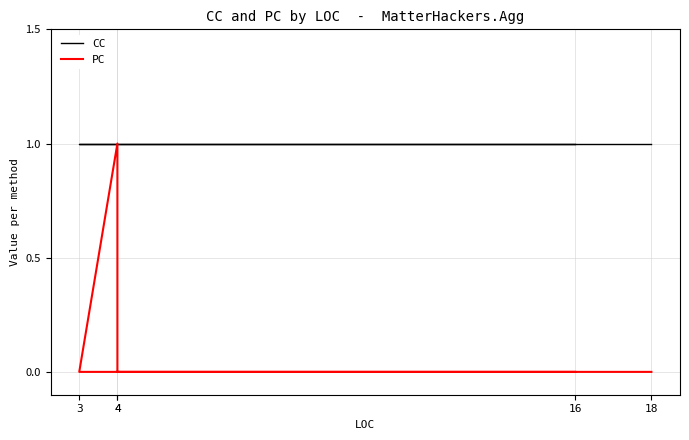

Which series changed the most between 18 and 4?

CC